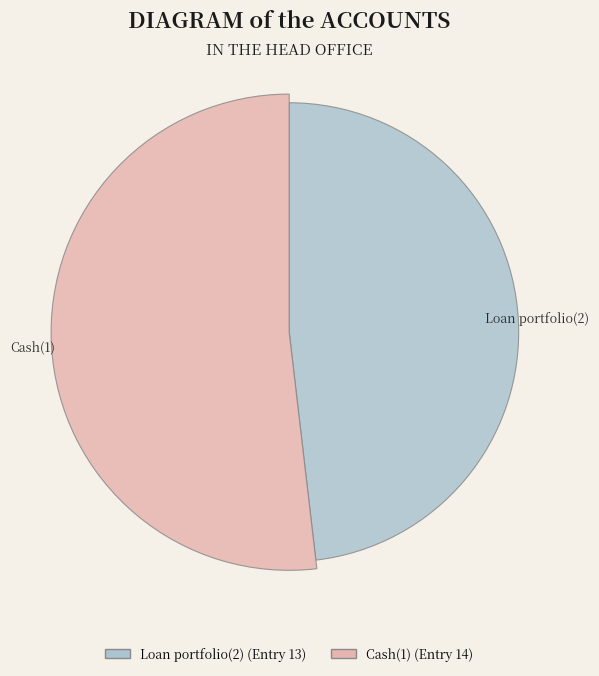

Which slice is the smallest?

Loan portfolio(2)